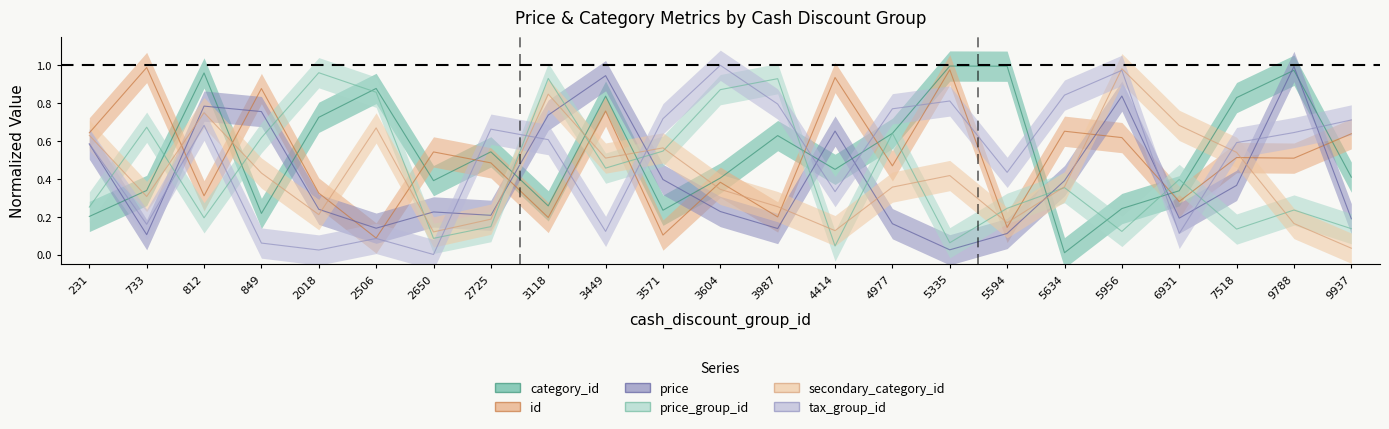

Which category has the highest value in the id series?

733